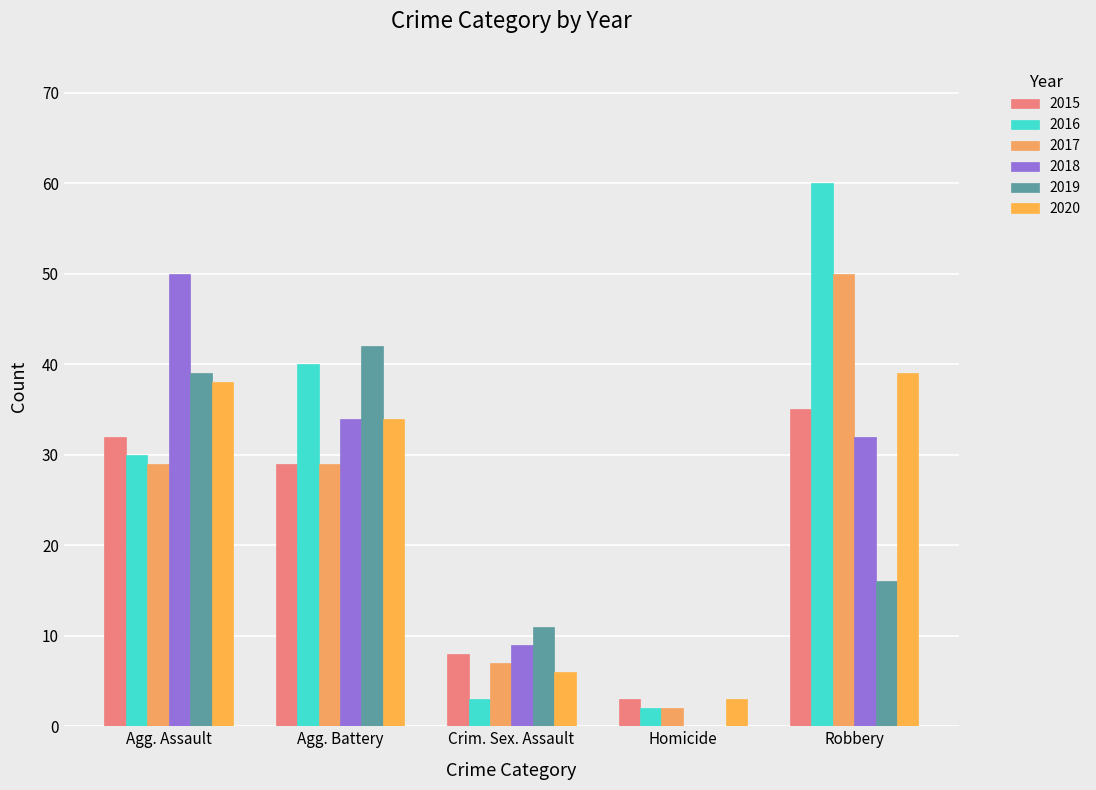

At which category is the sum across all series the highest?

Robbery